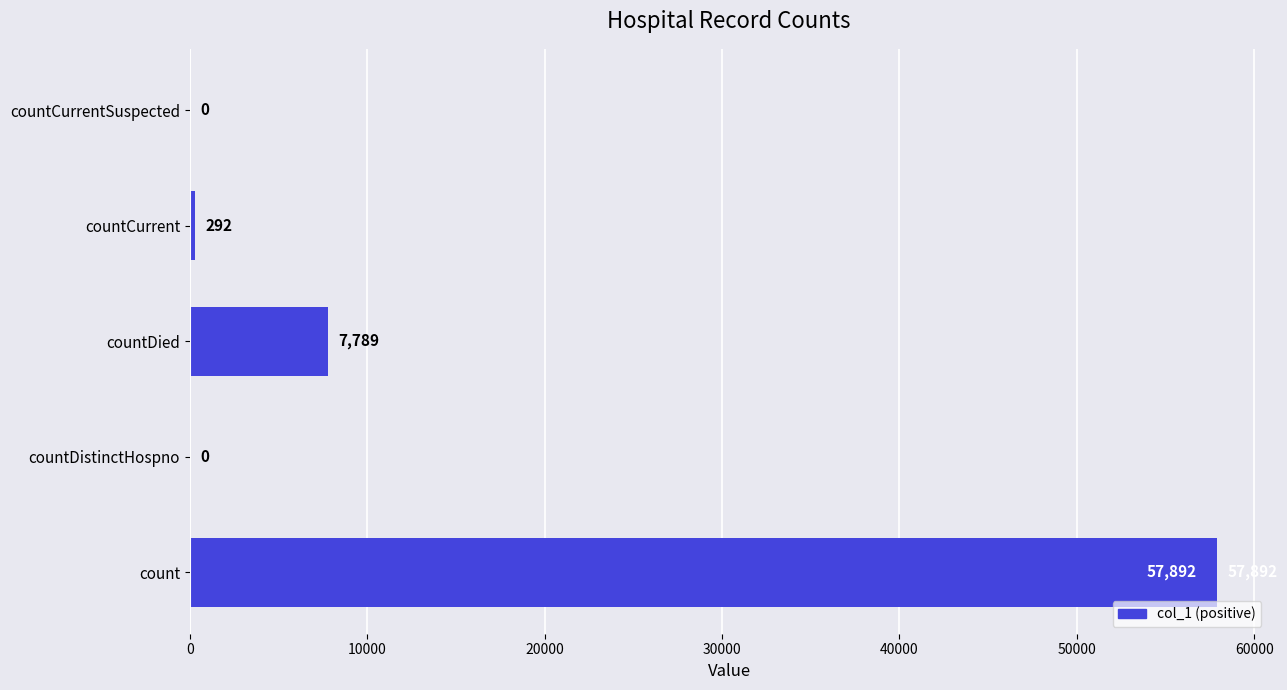

What value does the data have at count?

57892